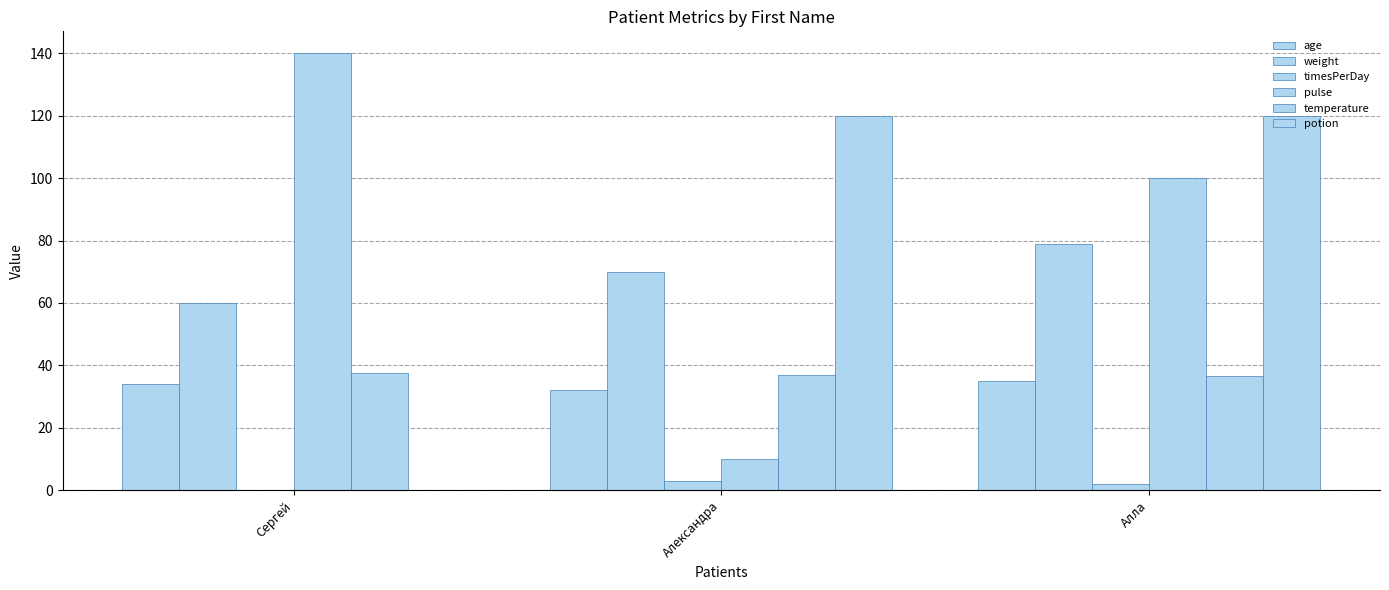

Are the bars horizontal?

No